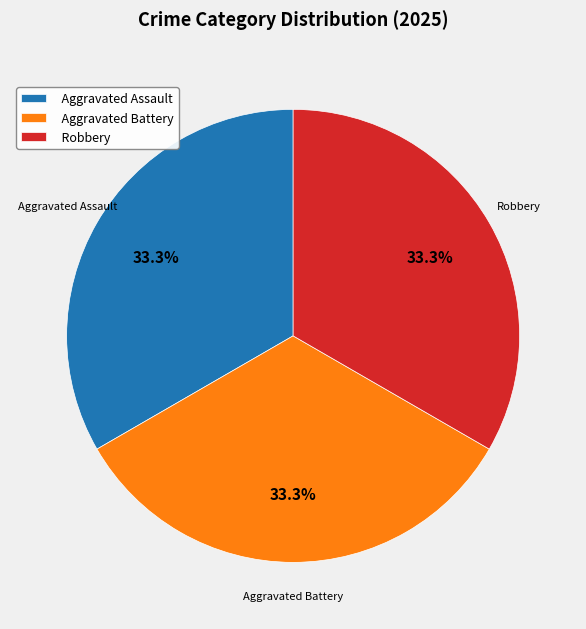

Count the number of slices in the pie.

3